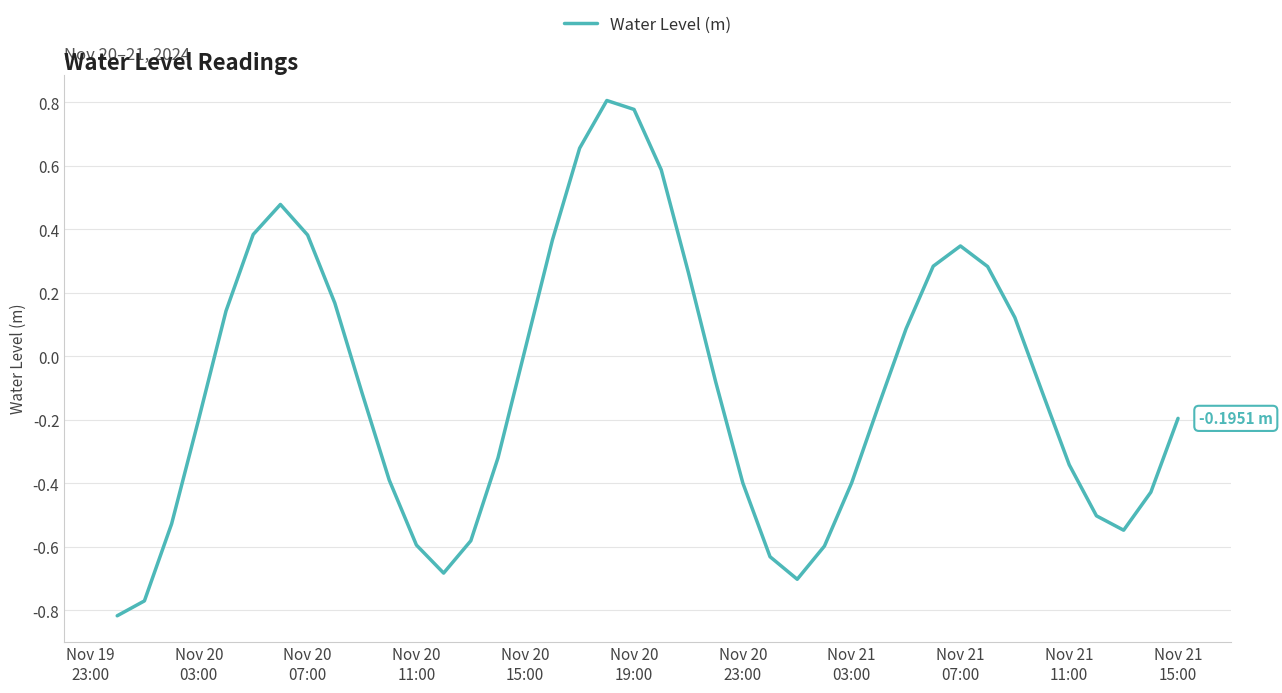

How many lines are shown in the chart?

1